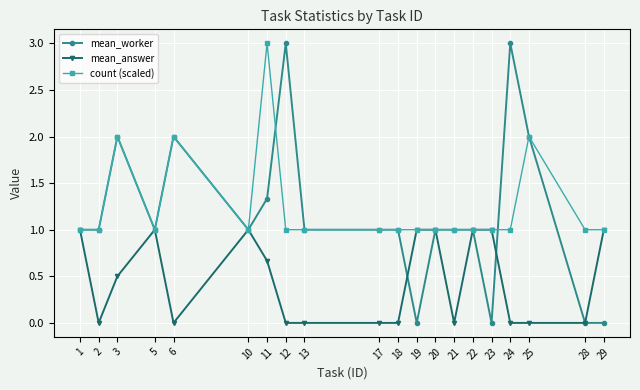

Does the chart display data point markers on the line(s)?

Yes